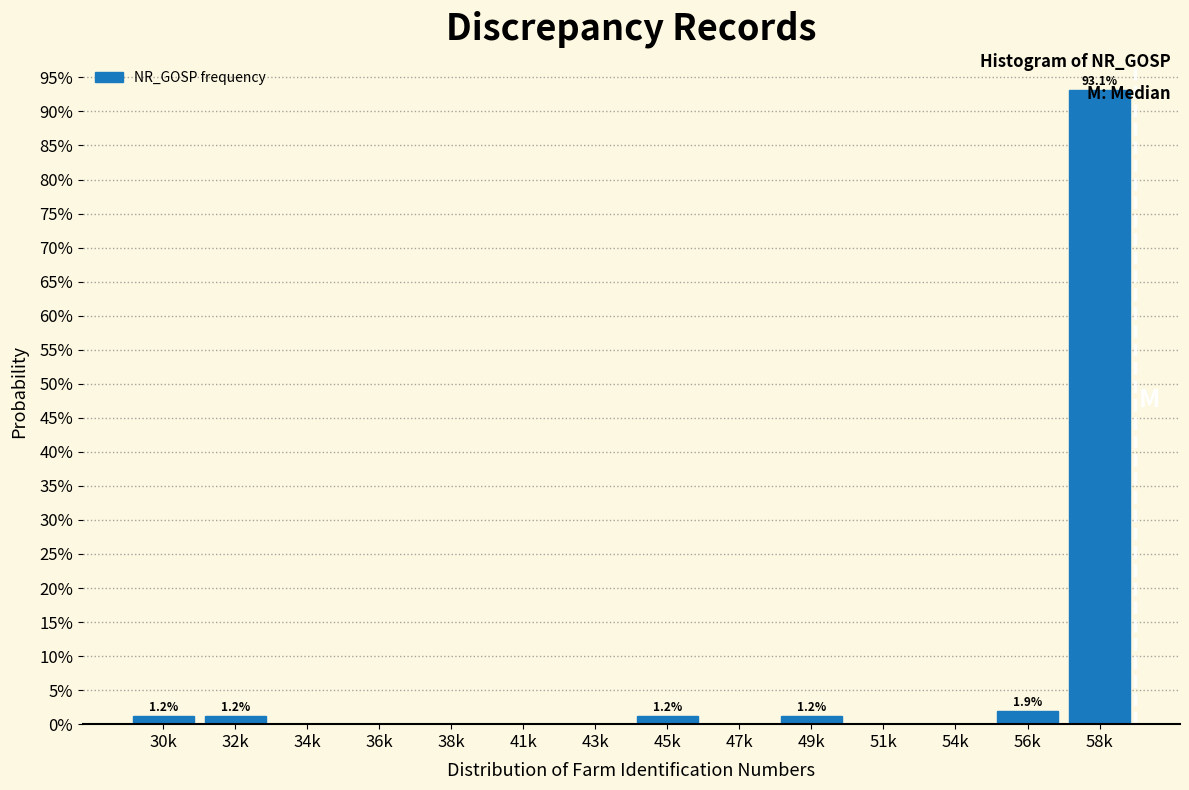

The chart shows a value of -63.1 at 43k. True or false?

False